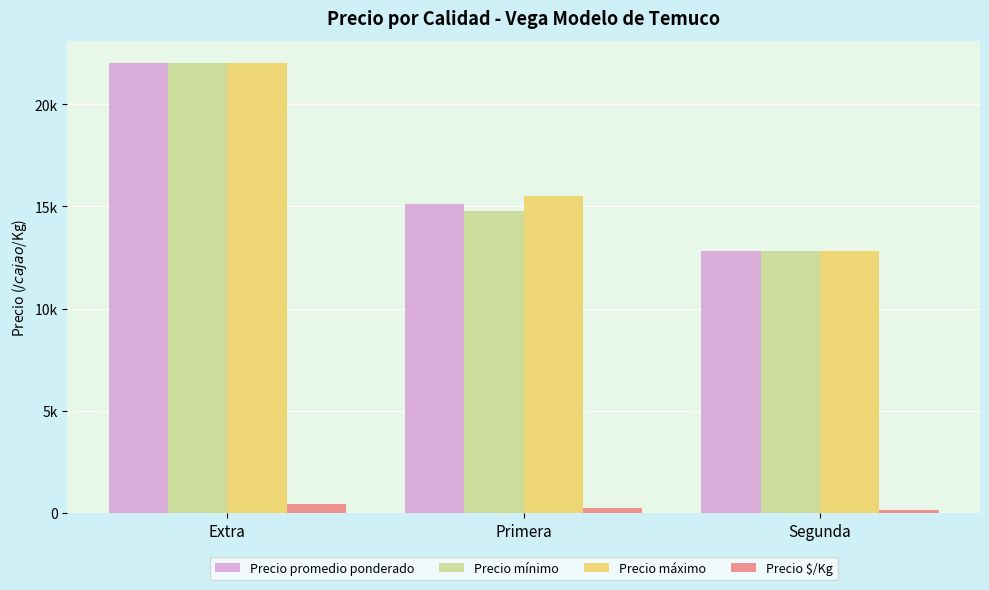

Where does the Precio promedio ponderado series first go above 15113?

Extra